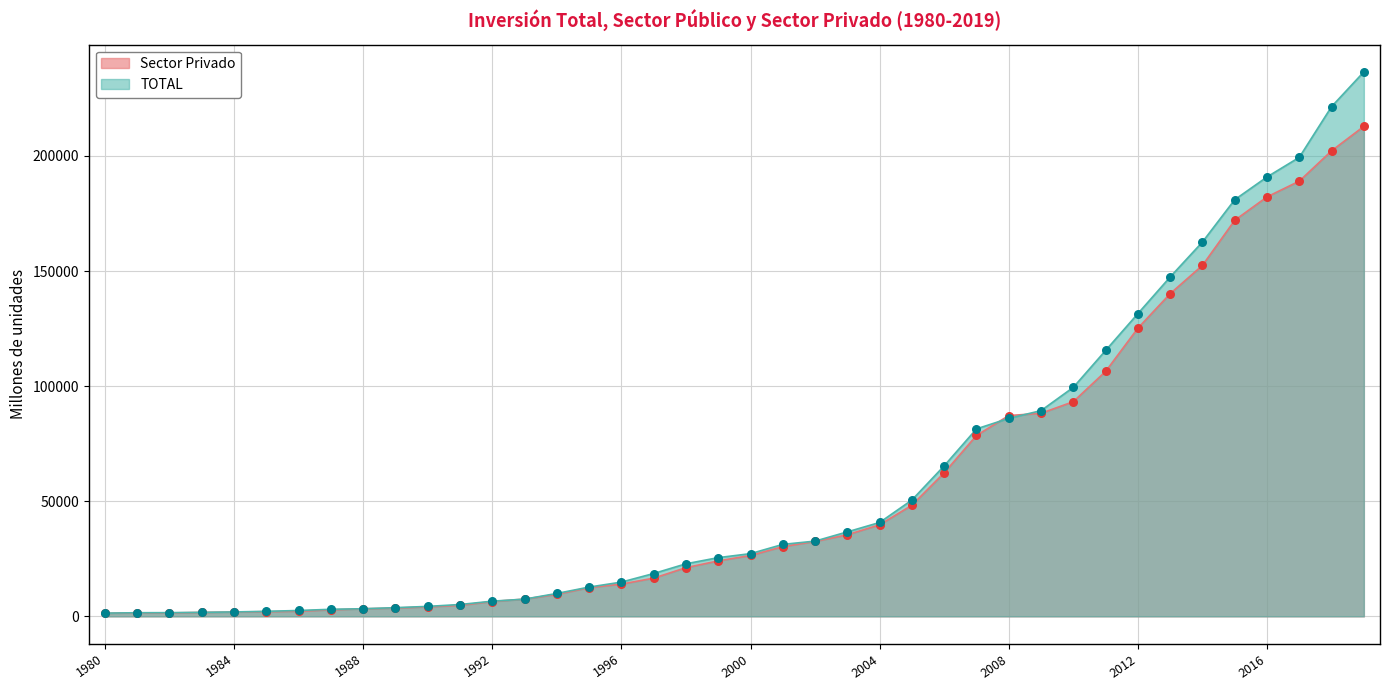

Which series has the largest total across all categories?

TOTAL